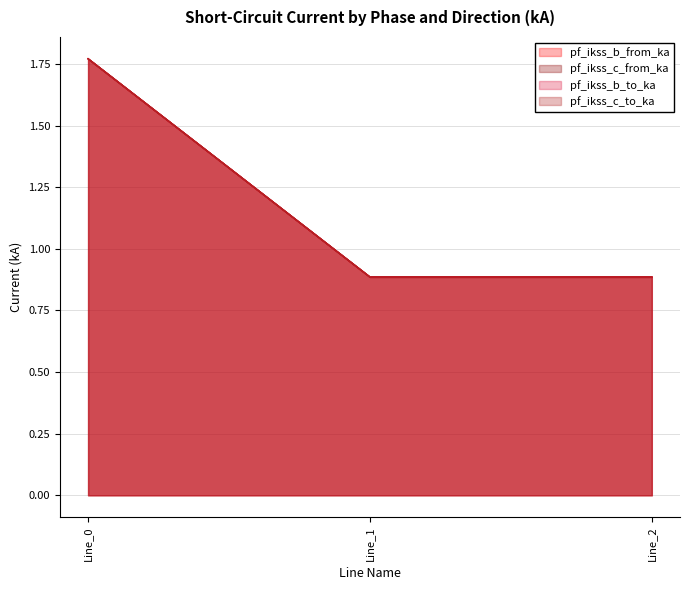

What is the total value across all series at Line_2?

3.5